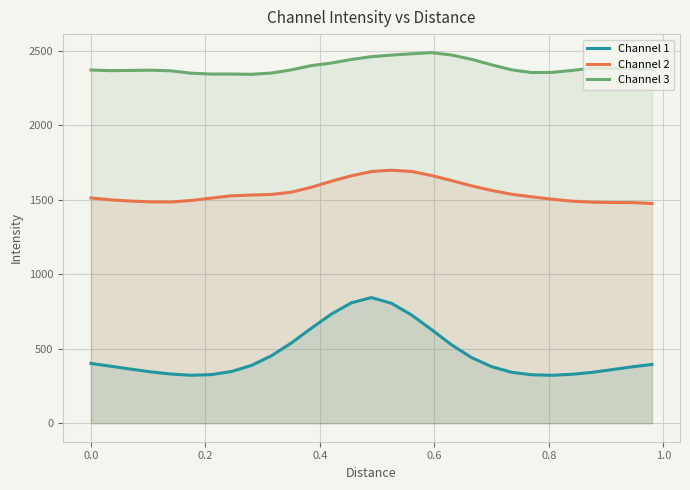

How many values in the Channel 3 series exceed 2372?

16